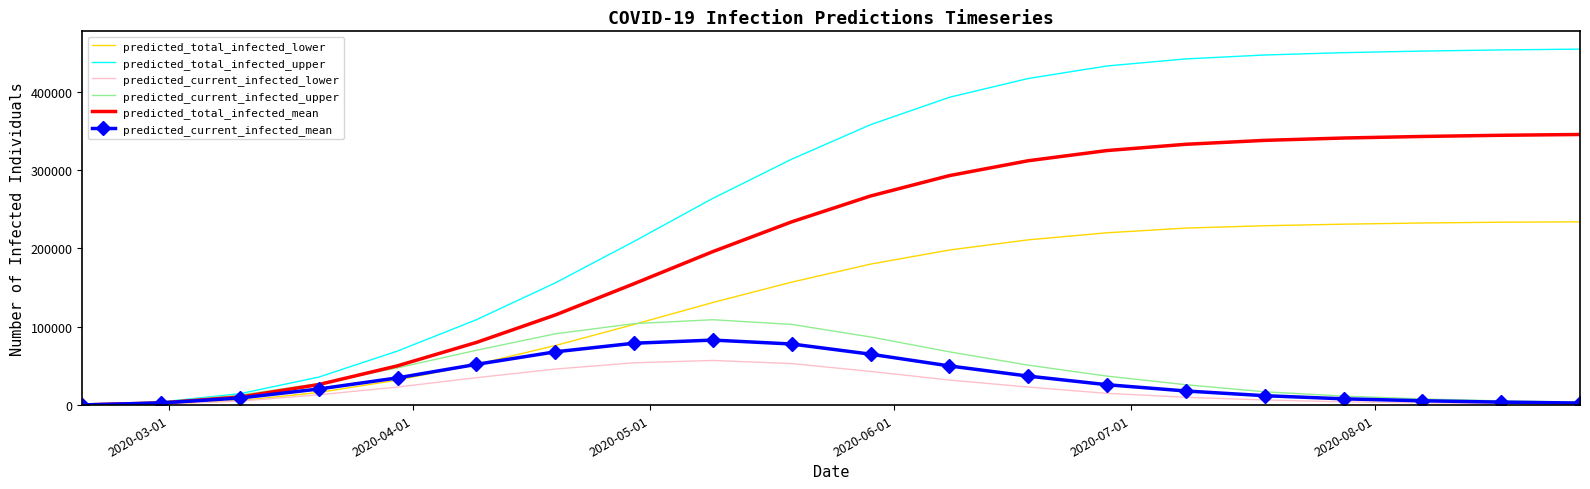

List the series in order of their peak value, highest first.

predicted_total_infected_upper, predicted_total_infected_mean, predicted_total_infected_lower, predicted_current_infected_upper, predicted_current_infected_mean, predicted_current_infected_lower